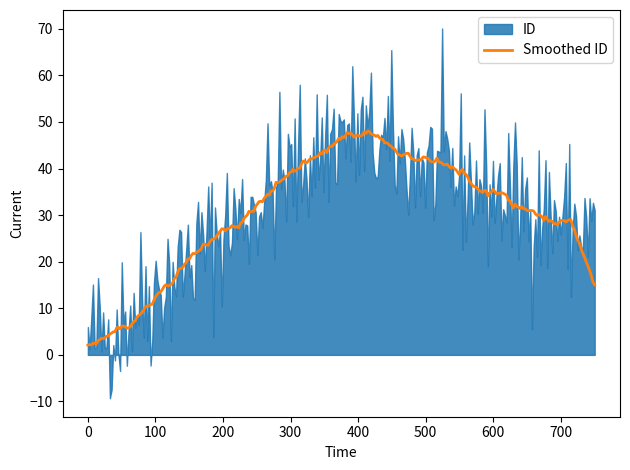

What is the lowest value of the Smoothed ID series?

2.1